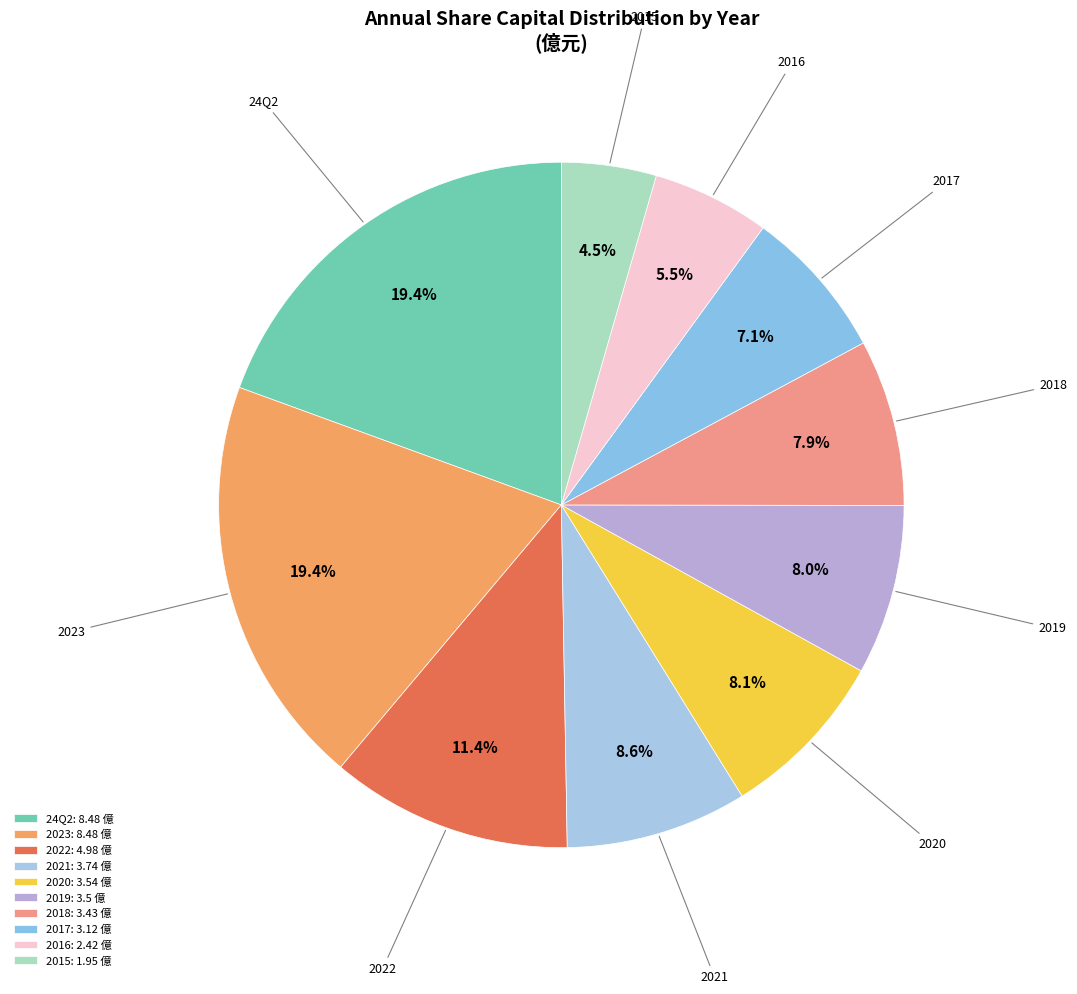

What percentage is NOT represented by 2019?

92.0%